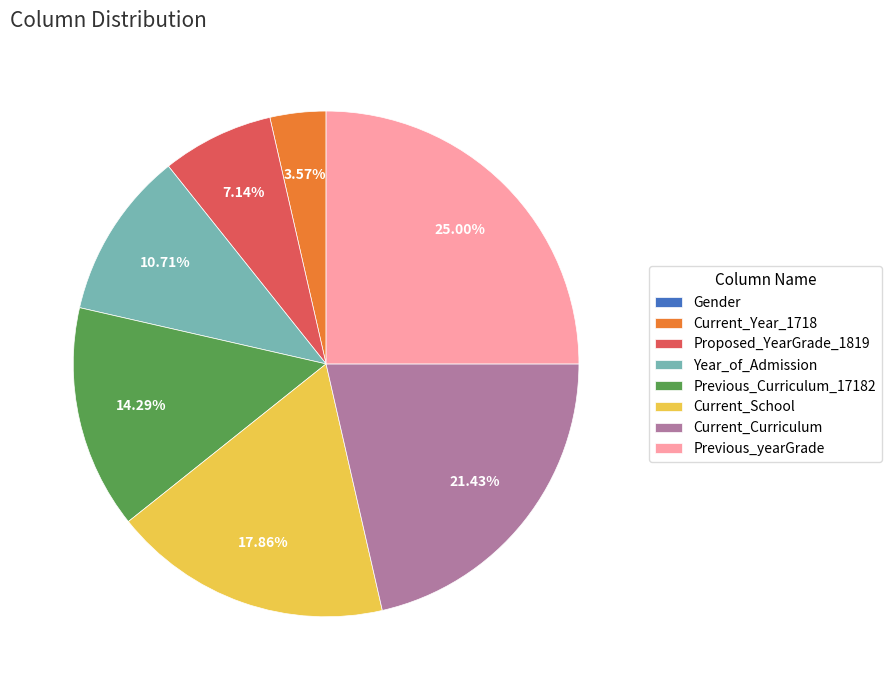

To the nearest percent, what is the combined percentage of Current_Curriculum and Previous_yearGrade?

46%